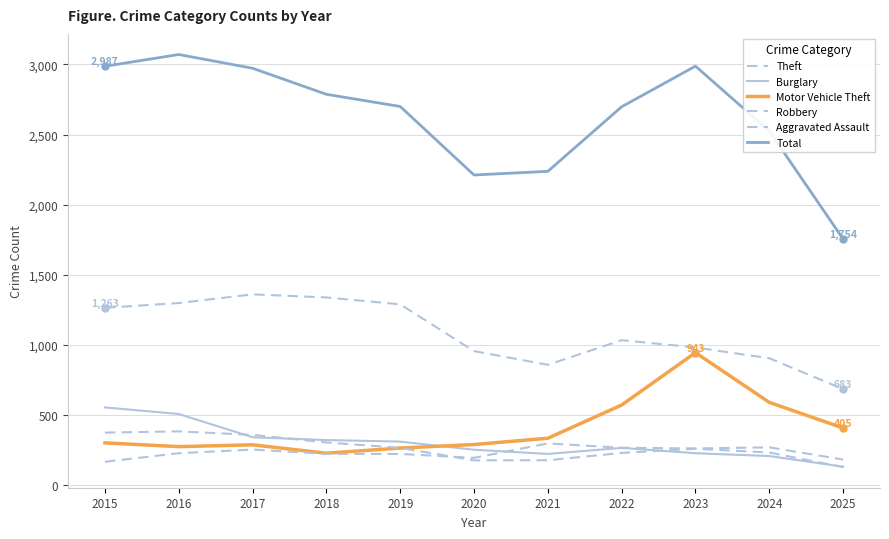

Is this an area chart (filled region under the line)?

No